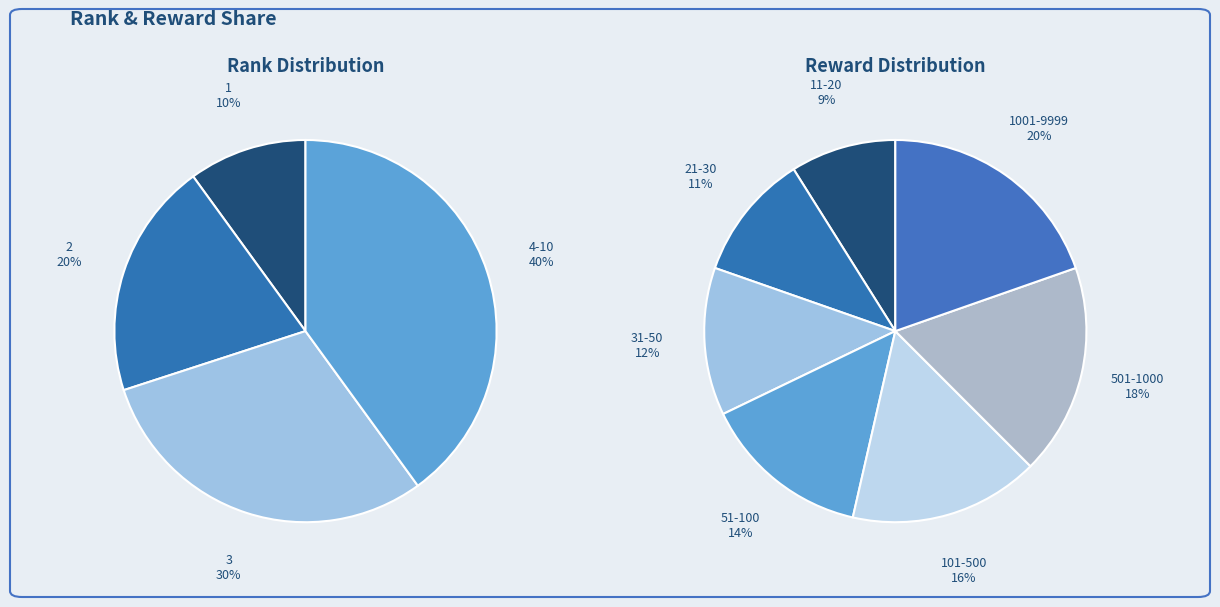

Which category has the smallest portion of the pie?

1